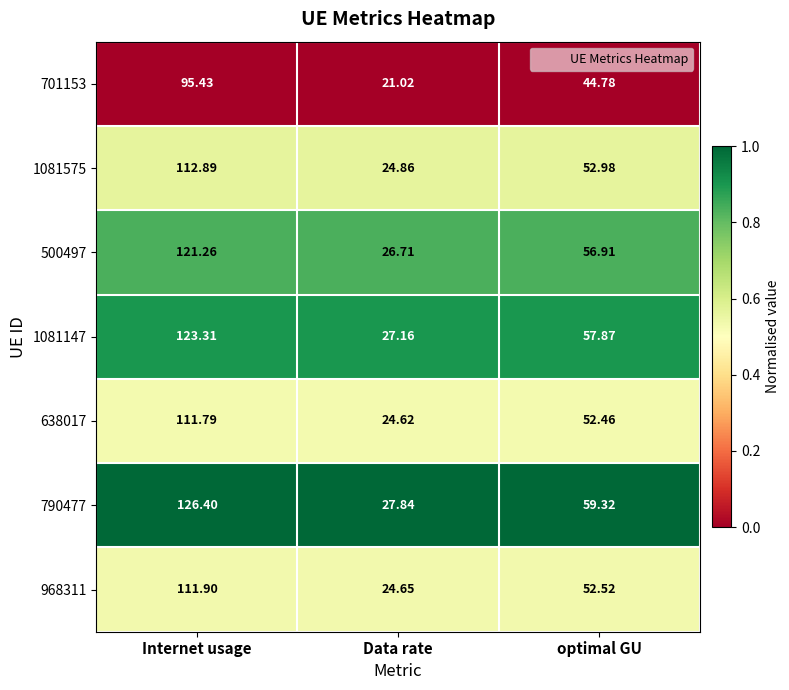

Where does the 1081147 series first go above 57?

Internet usage